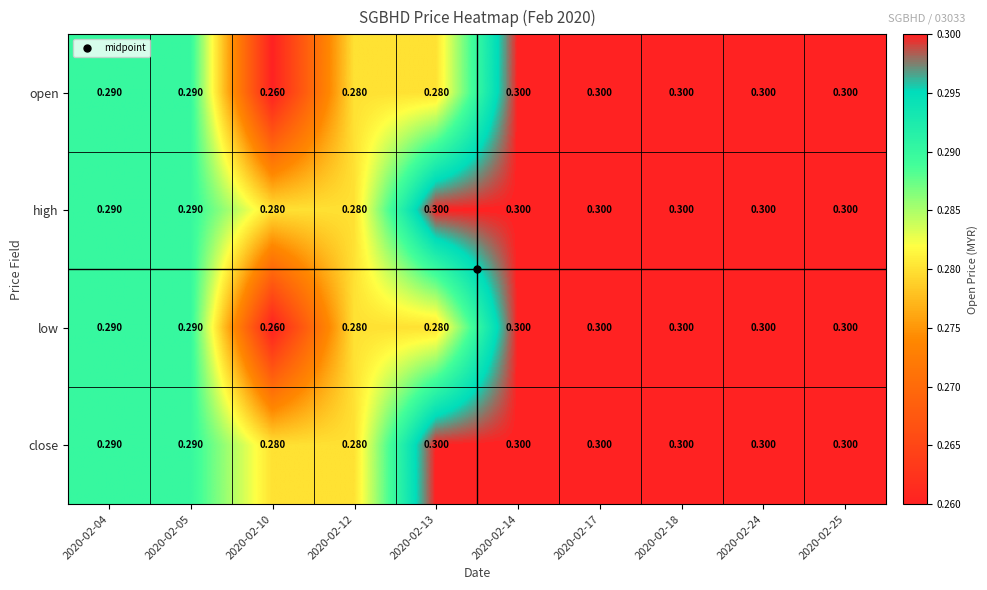

Is the value of open at 2020-02-12 greater than the value of low at 2020-02-17?

No